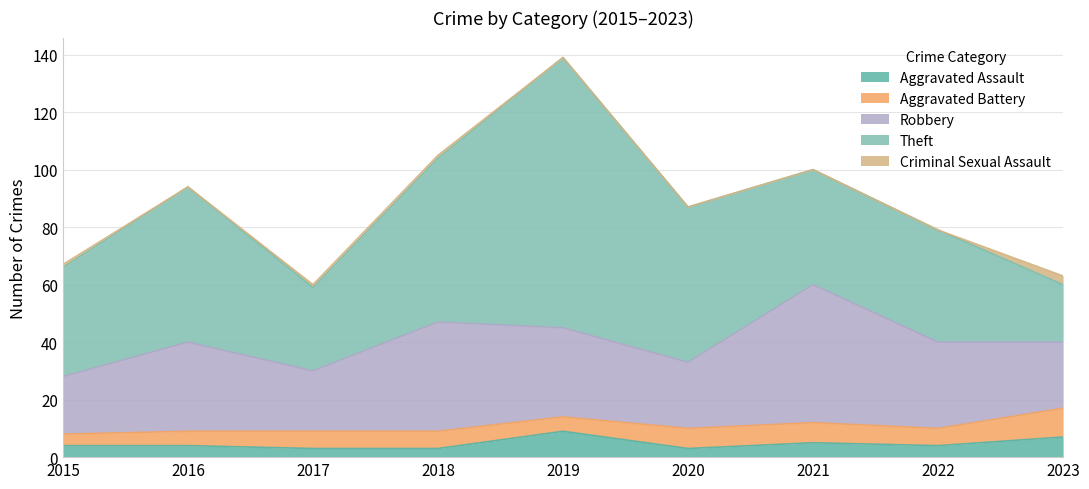

At which category is the sum across all series the highest?

2019